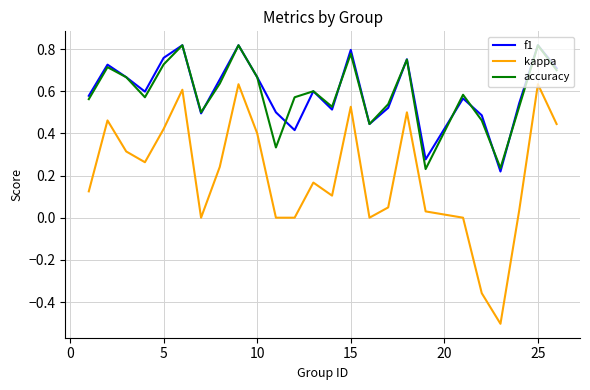

What is the minimum value shown in the chart?

-0.5